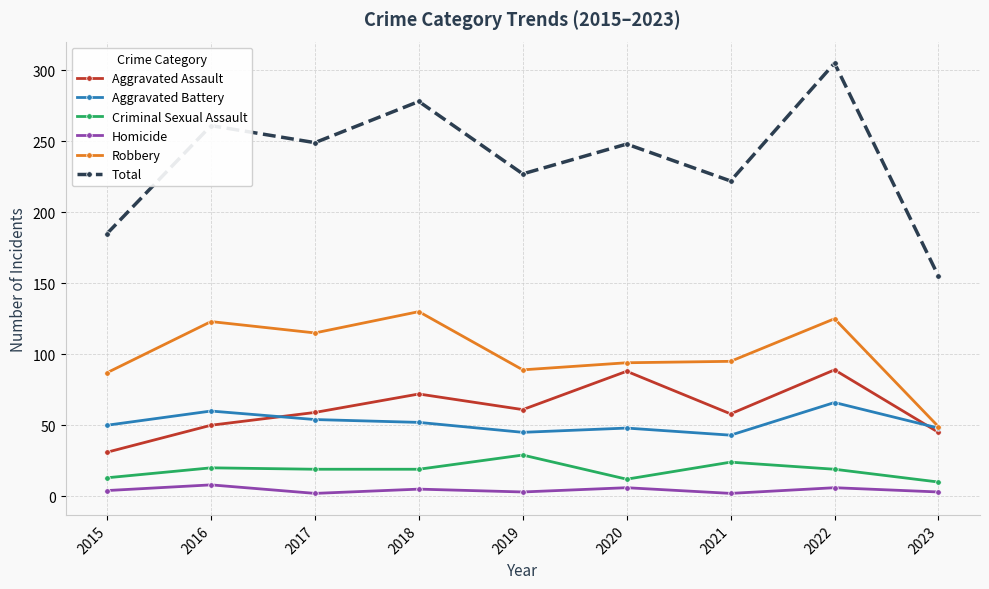

True or false: Total and Robbery intersect in this chart.

False